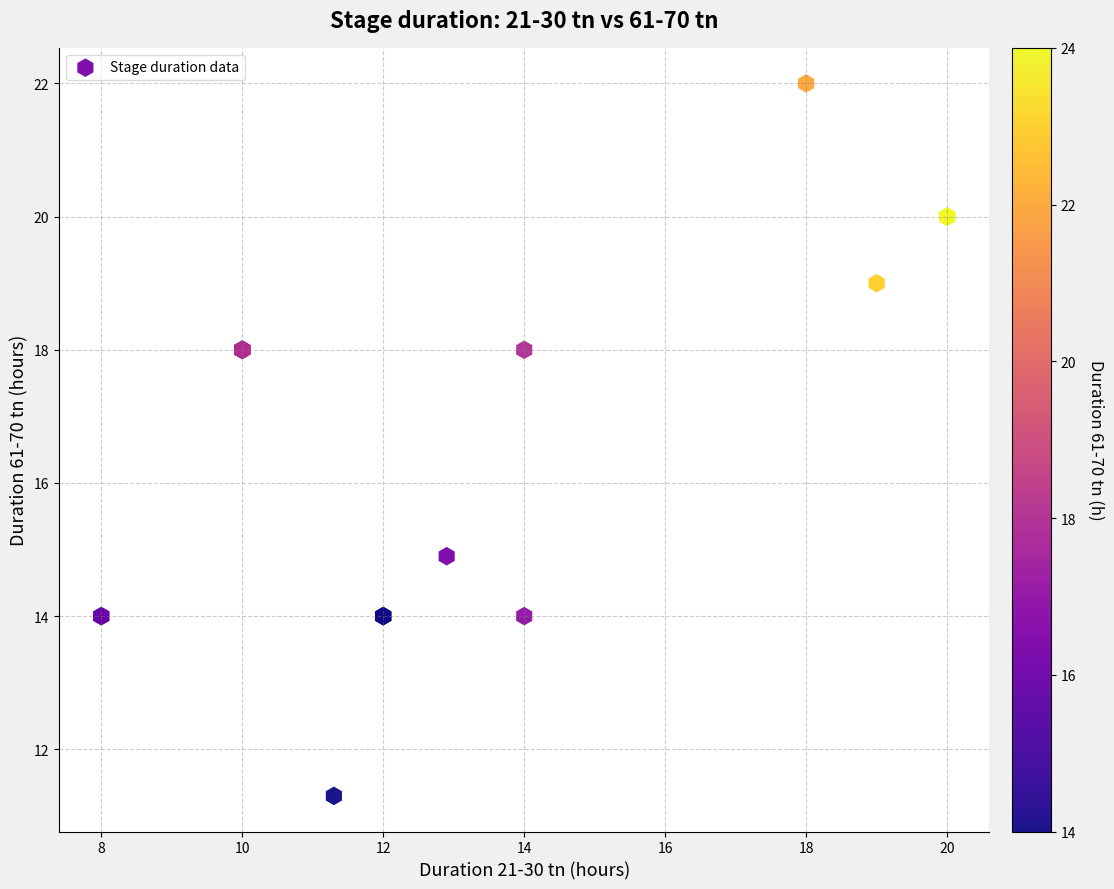

What Y value in the scatter plot is closest to 16?

14.9